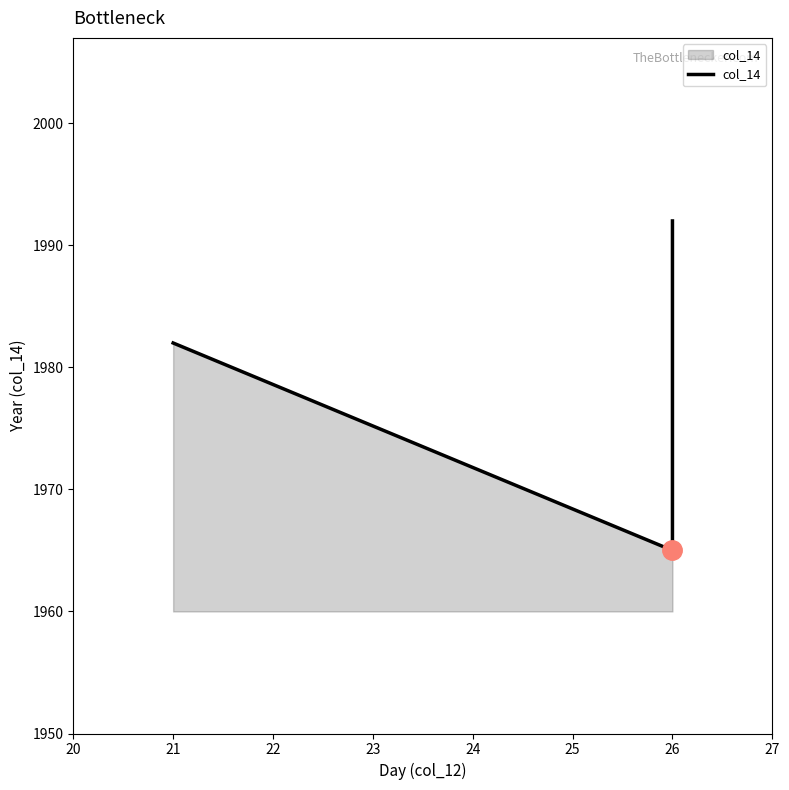

Reading left to right, extract all data points from this chart.

21=1982	26=1965	26=1992